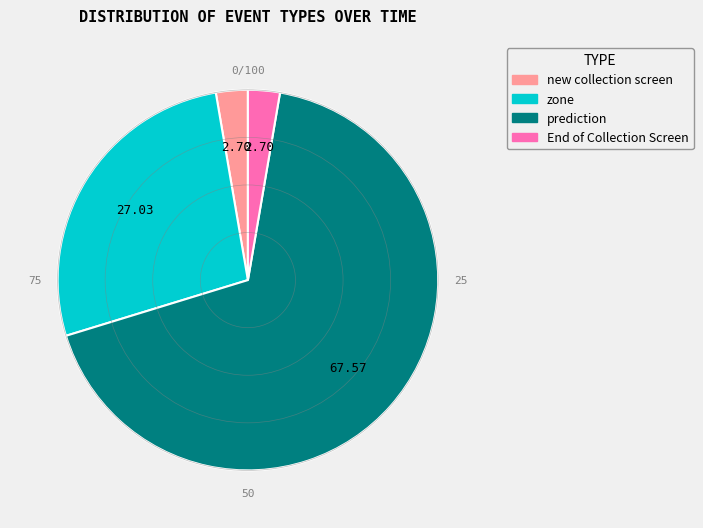

Is there any slice that represents more than half of the pie?

Yes